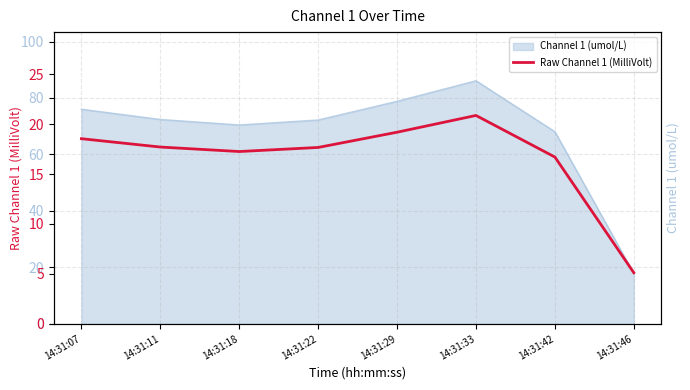

True or false: there are more than 0 points higher than both neighbors.

True